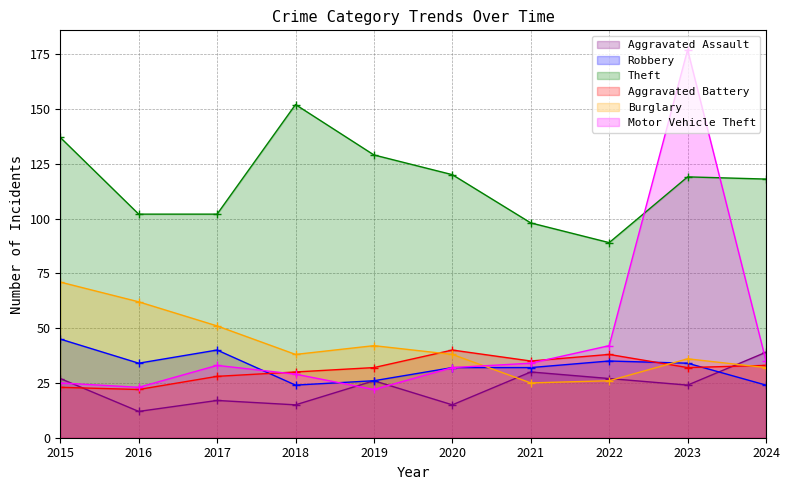

Does the chart display data point markers on the line(s)?

Yes